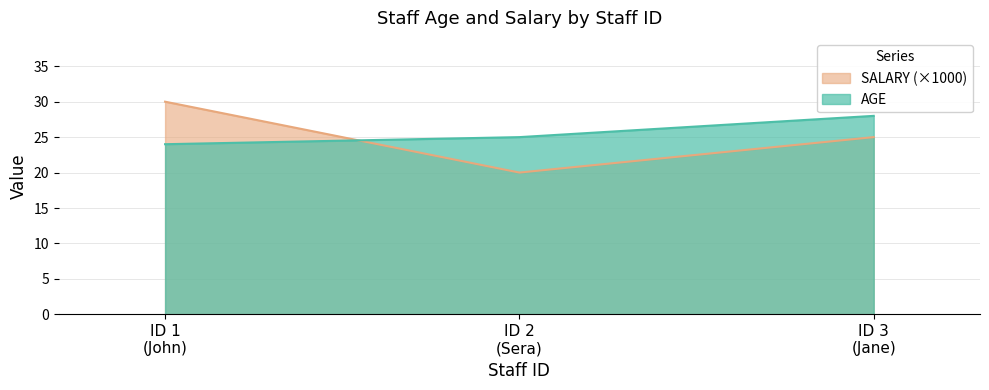

List the series in order of their peak value, lowest first.

AGE, SALARY (×1000)